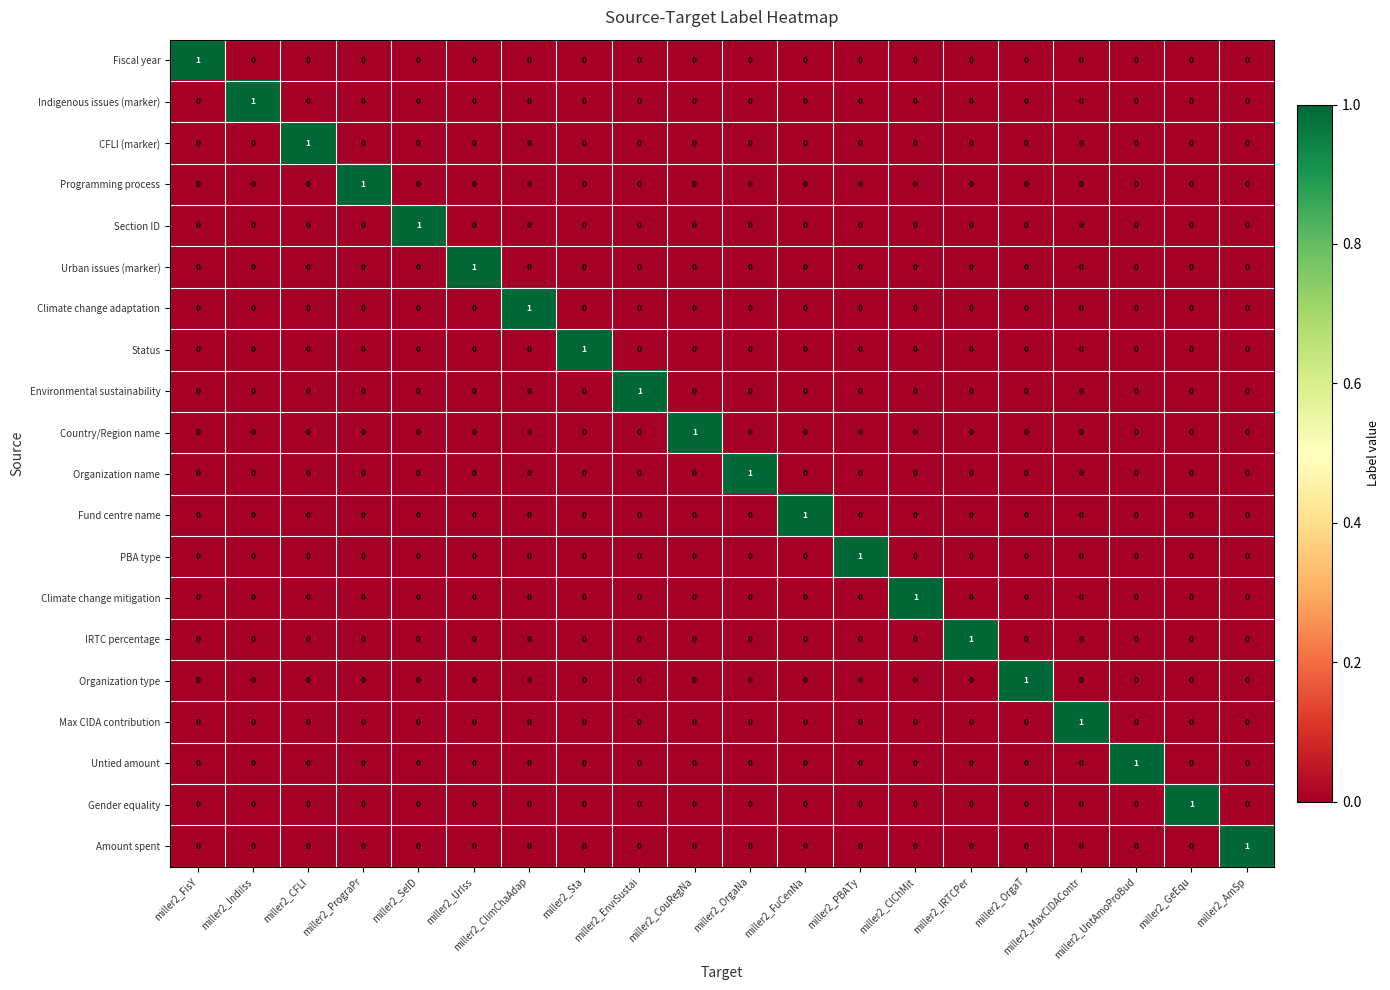

Is it true that Max CIDA contribution equals -1 at miller2_ClChMit?

False